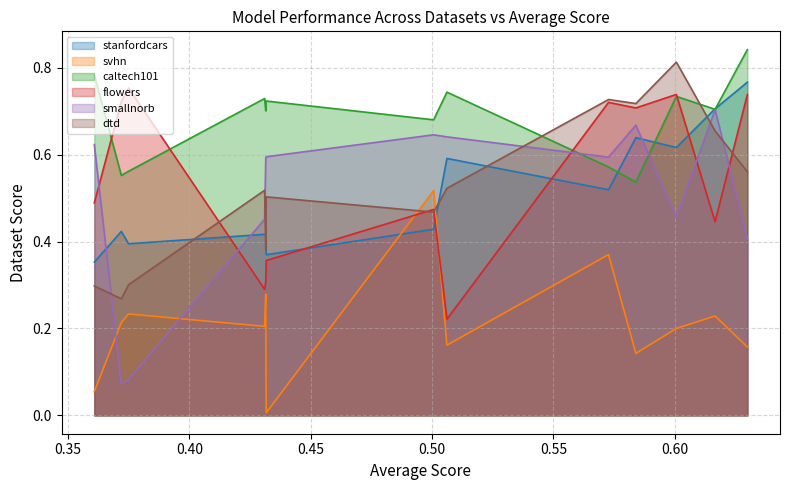

At how many categories does at least one series exceed 0?

14